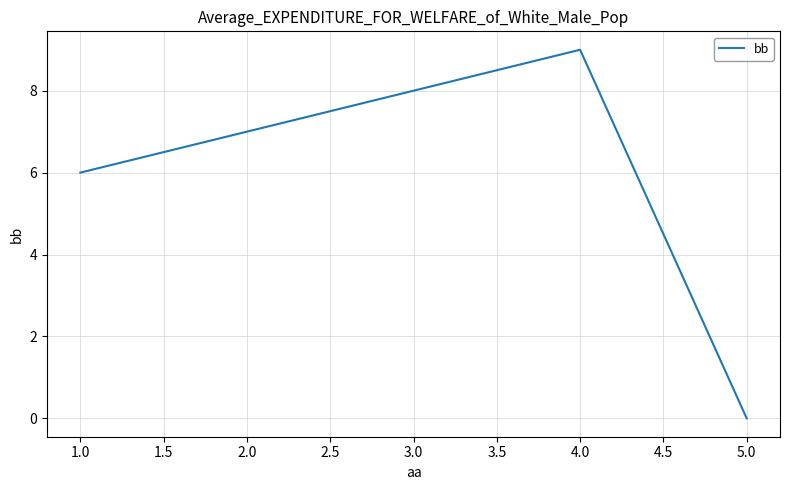

Where is the data nearest to the value 4?

1.0